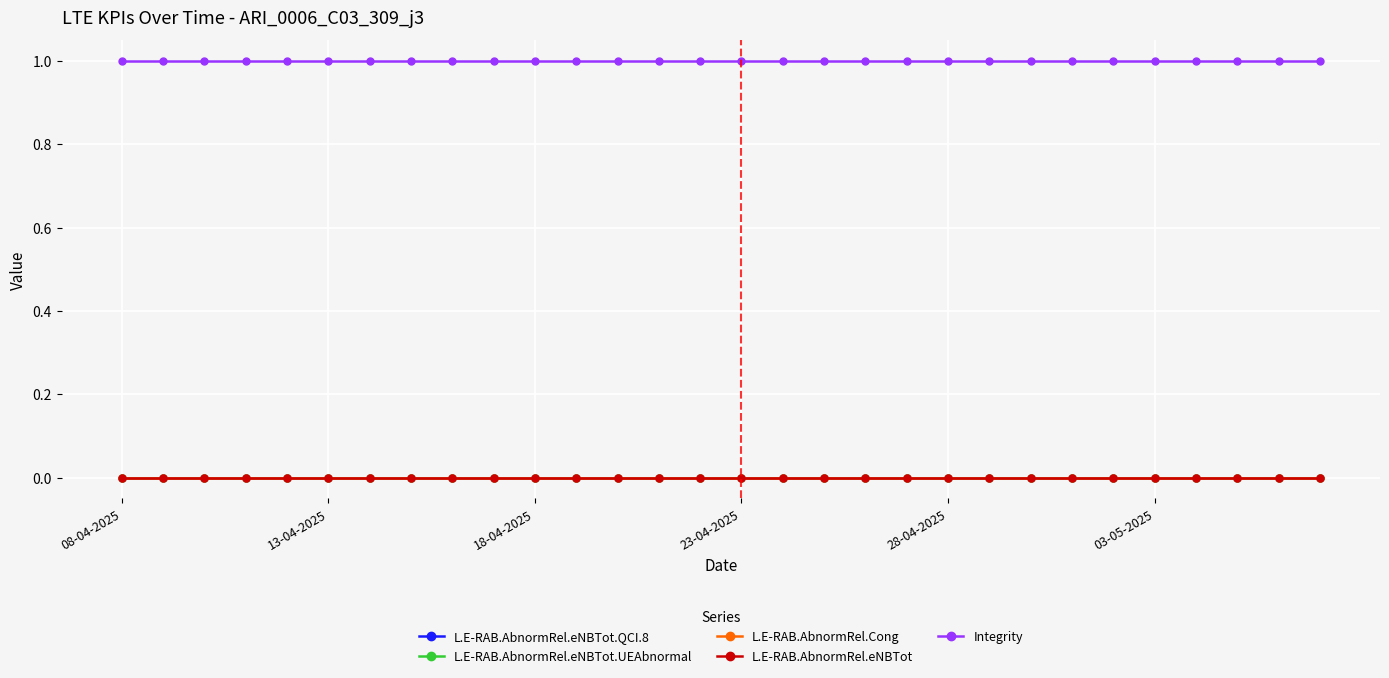

Is this an area chart (filled region under the line)?

No